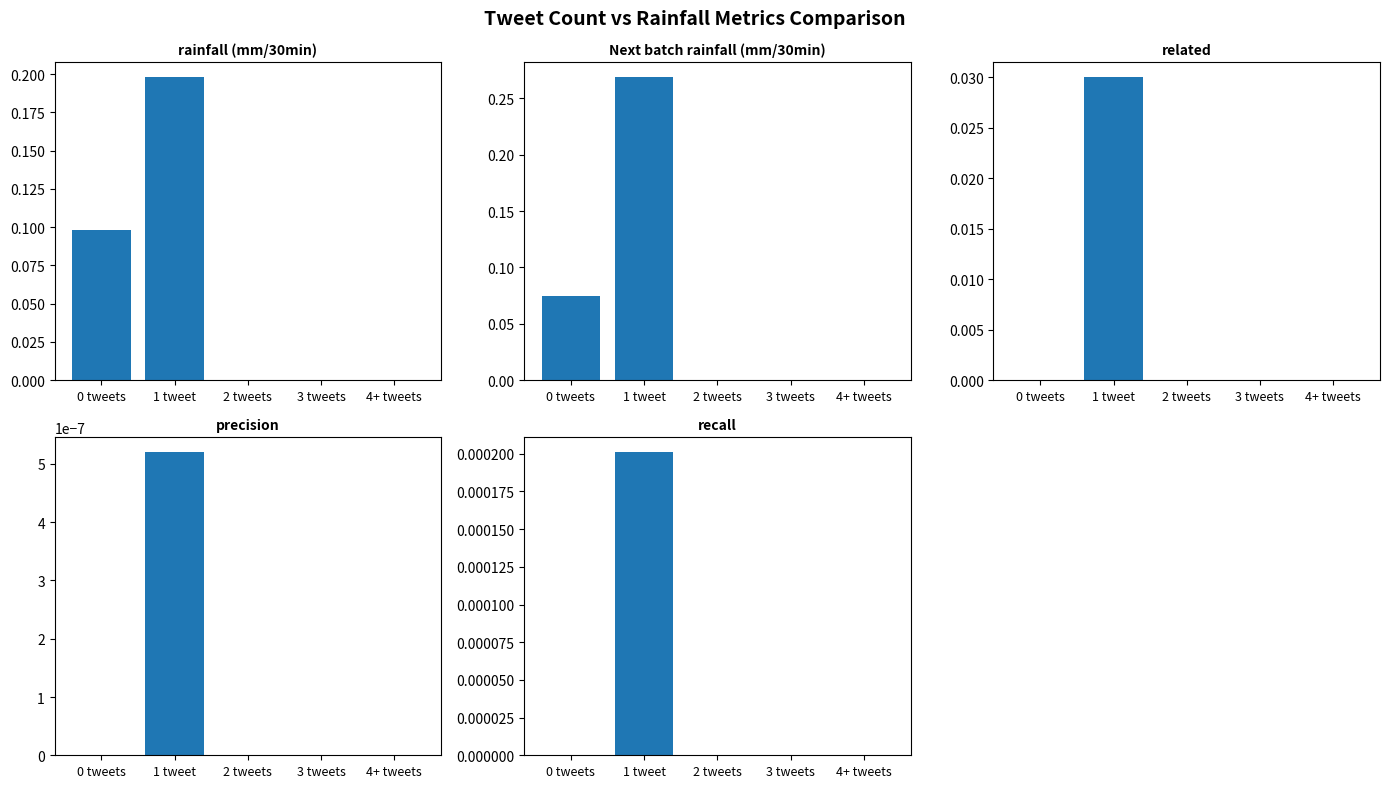

What are all the series names shown in the legend?

rainfall (mm/30min), Next batch rainfall (mm/30min), related, precision, recall